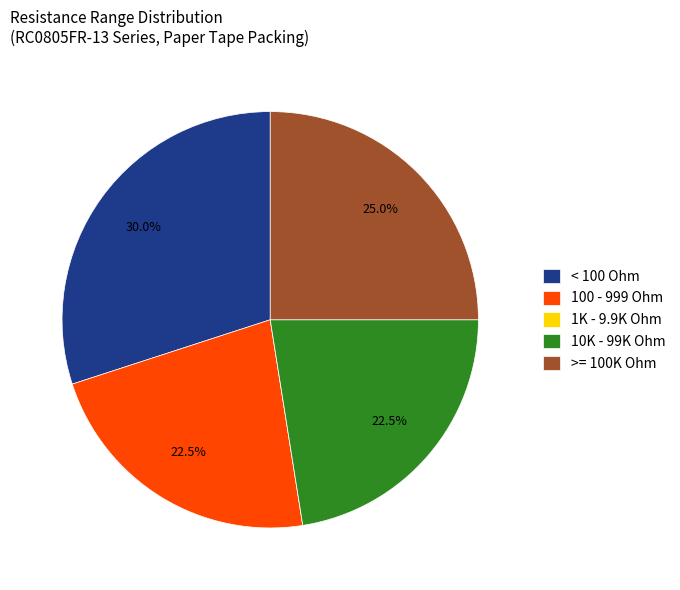

Approximately how many times larger is the value at >= 100K Ohm compared to 100 - 999 Ohm?

1.1